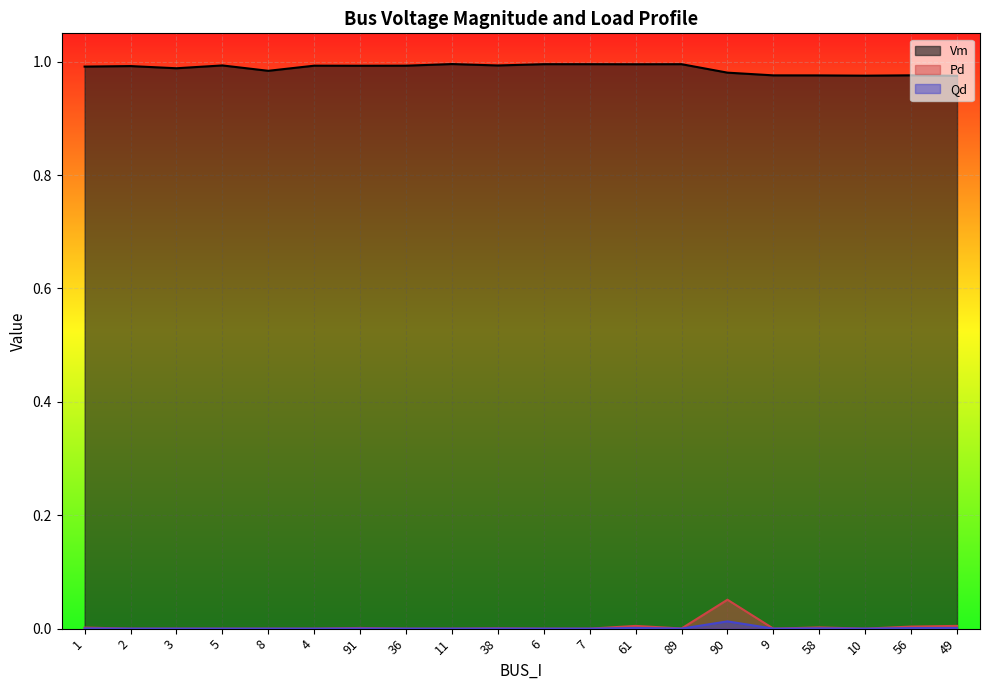

List the labels in order of Pd value, largest first.

90, 49, 61, 56, 58, 1, 91, 38, 89, 2, 3, 5, 8, 4, 36, 11, 6, 7, 9, 10